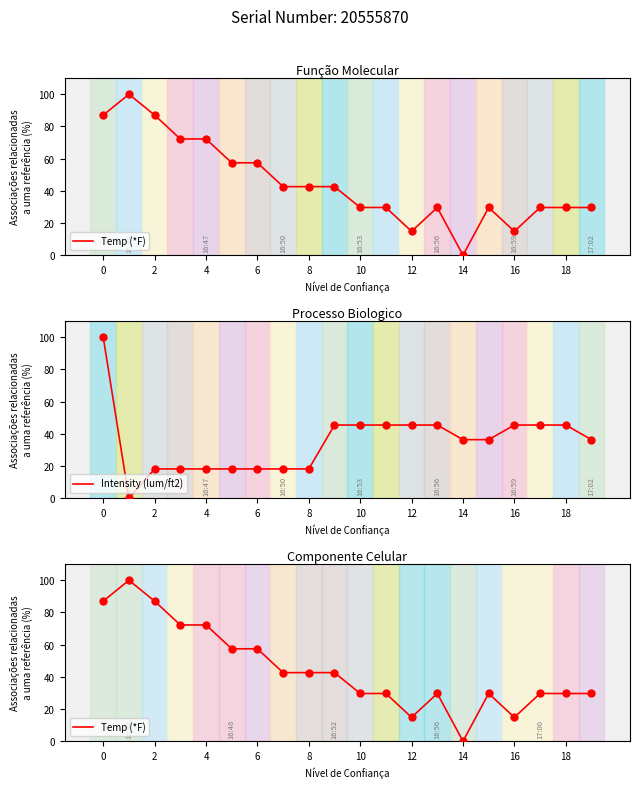

Which series contains the lowest Y value?

Temp (*F)